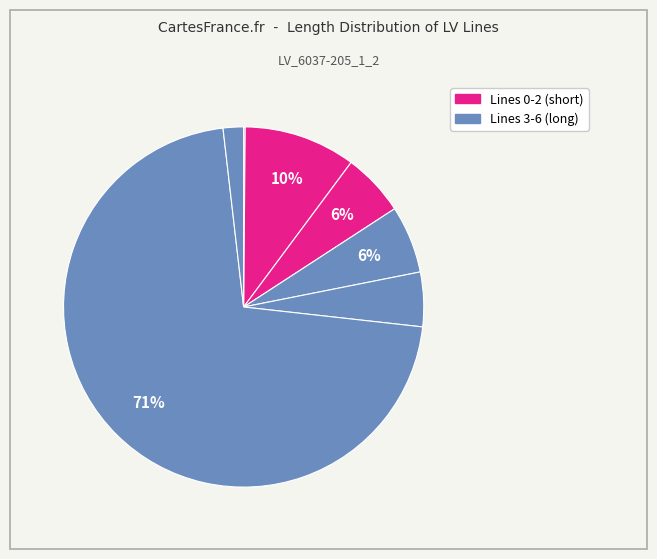

To the nearest percent, what is the average slice percentage?

14%